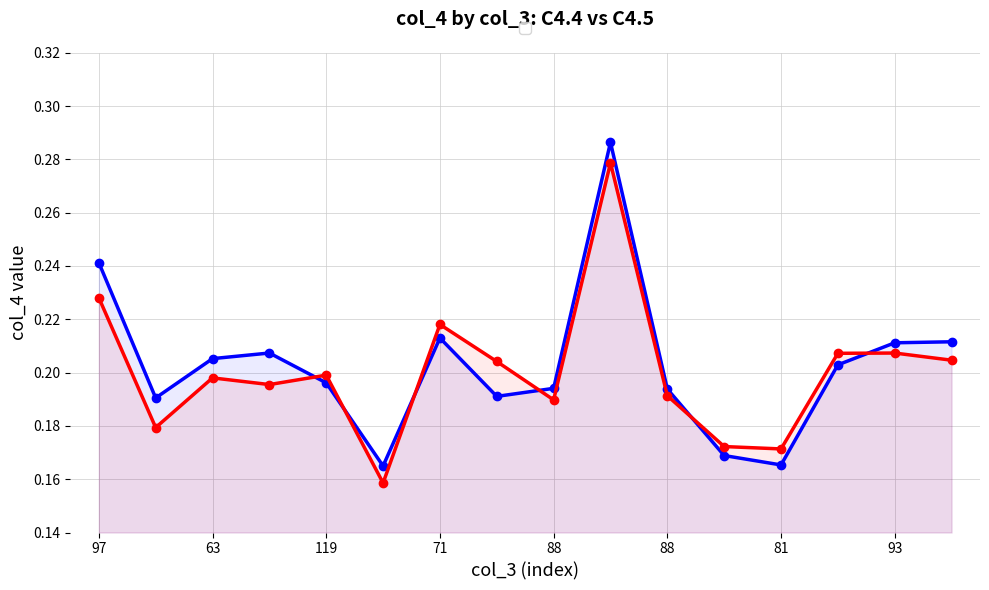

True or false: C4.5 has a value of 0.2 at 63.

True